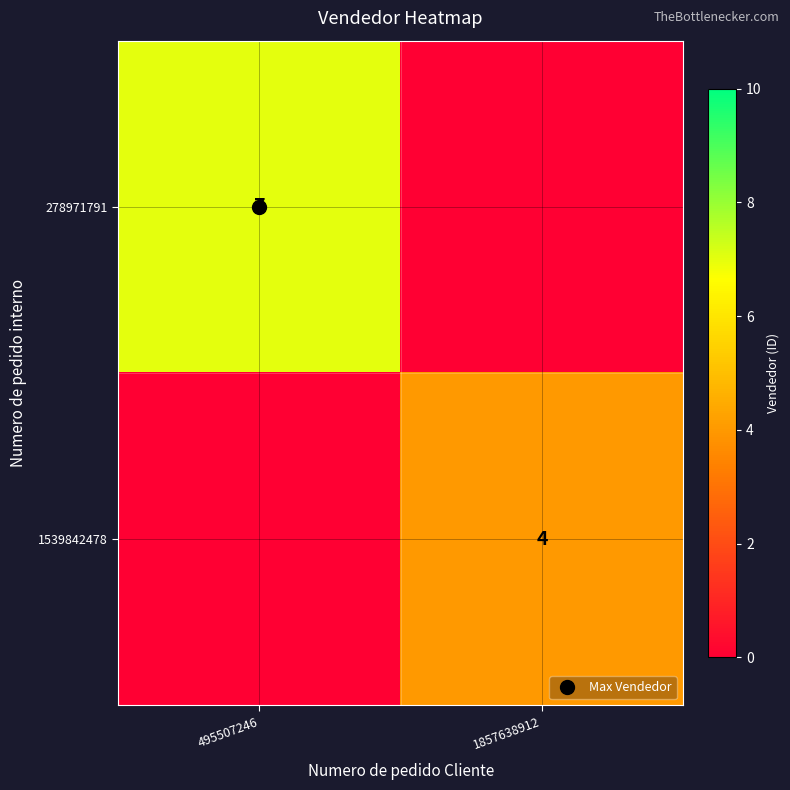

Count the number of categories in the chart.

2